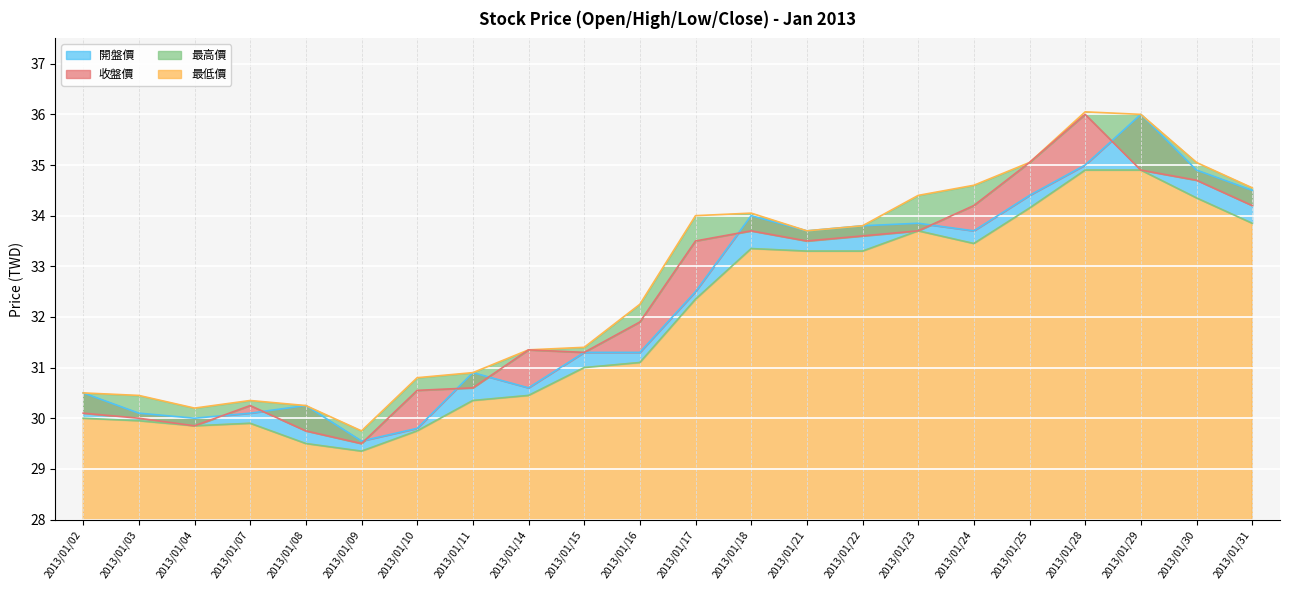

Reading left to right, what are all the values shown in this chart?

開盤價: 2013/01/02=30.5	2013/01/03=30.1	2013/01/04=30.0	2013/01/07=30.1	2013/01/08=30.2	2013/01/09=29.6	2013/01/10=29.8	2013/01/11=30.9	2013/01/14=30.6	2013/01/15=31.3	2013/01/16=31.3	2013/01/17=32.5	2013/01/18=34.0	2013/01/21=33.7	2013/01/22=33.8	2013/01/23=33.9	2013/01/24=33.7	2013/01/25=34.4	2013/01/28=35.0	2013/01/29=36.0	2013/01/30=34.9	2013/01/31=34.5
最低價: 2013/01/02=30.0	2013/01/03=29.9	2013/01/04=29.9	2013/01/07=29.9	2013/01/08=29.5	2013/01/09=29.4	2013/01/10=29.8	2013/01/11=30.4	2013/01/14=30.4	2013/01/15=31.0	2013/01/16=31.1	2013/01/17=32.4	2013/01/18=33.4	2013/01/21=33.3	2013/01/22=33.3	2013/01/23=33.7	2013/01/24=33.5	2013/01/25=34.1	2013/01/28=34.9	2013/01/29=34.9	2013/01/30=34.4	2013/01/31=33.9
最高價: 2013/01/02=30.5	2013/01/03=30.4	2013/01/04=30.2	2013/01/07=30.4	2013/01/08=30.2	2013/01/09=29.8	2013/01/10=30.8	2013/01/11=30.9	2013/01/14=31.4	2013/01/15=31.4	2013/01/16=32.2	2013/01/17=34.0	2013/01/18=34.0	2013/01/21=33.7	2013/01/22=33.8	2013/01/23=34.4	2013/01/24=34.6	2013/01/25=35.0	2013/01/28=36.0	2013/01/29=36.0	2013/01/30=35.0	2013/01/31=34.5
收盤價: 2013/01/02=30.1	2013/01/03=30.0	2013/01/04=29.9	2013/01/07=30.2	2013/01/08=29.8	2013/01/09=29.5	2013/01/10=30.6	2013/01/11=30.6	2013/01/14=31.4	2013/01/15=31.3	2013/01/16=31.9	2013/01/17=33.5	2013/01/18=33.7	2013/01/21=33.5	2013/01/22=33.6	2013/01/23=33.7	2013/01/24=34.2	2013/01/25=35.0	2013/01/28=36.0	2013/01/29=34.9	2013/01/30=34.7	2013/01/31=34.2